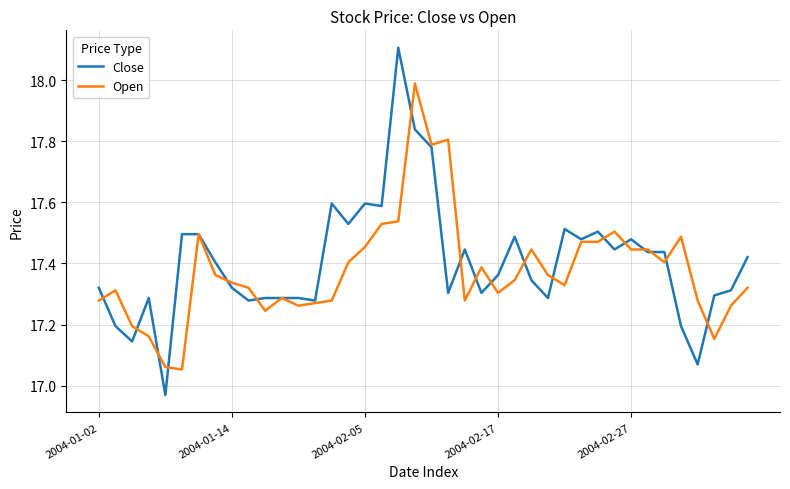

Which series has the largest range (max minus min)?

Close